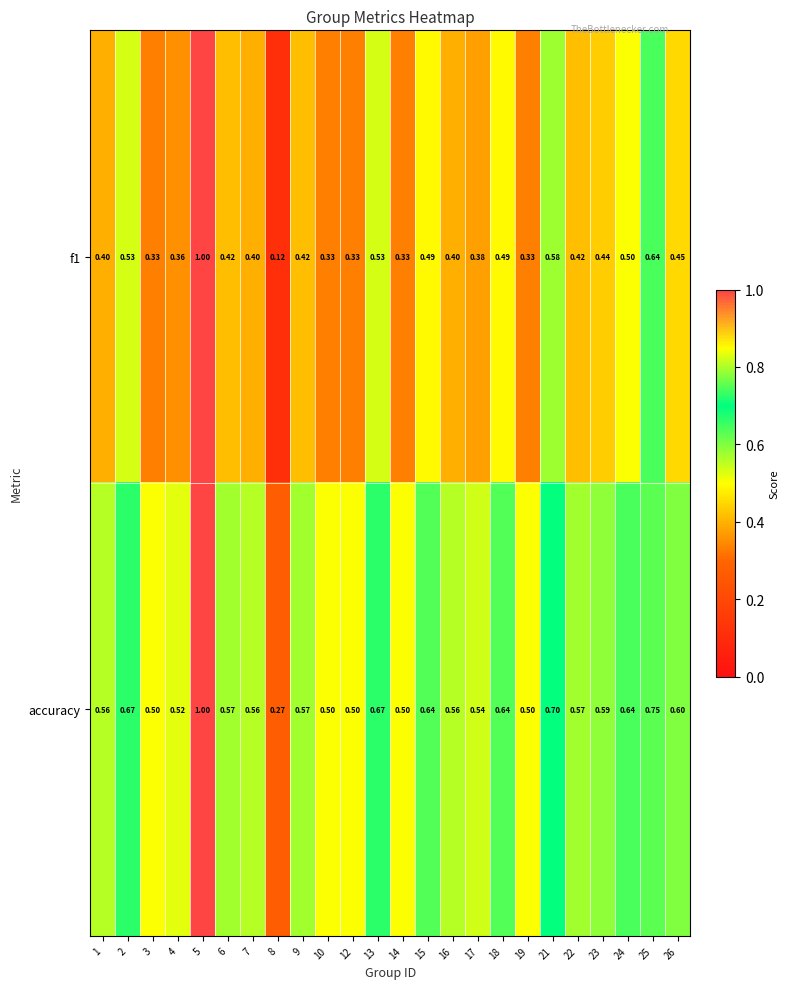

Is the value of accuracy at 9 greater than the value of f1 at 3?

Yes